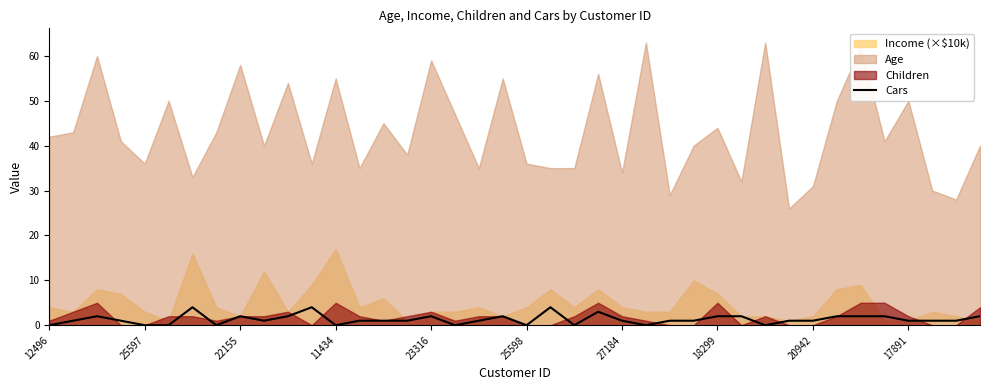

True or false: Cars has a value of 2 at 25598.

False